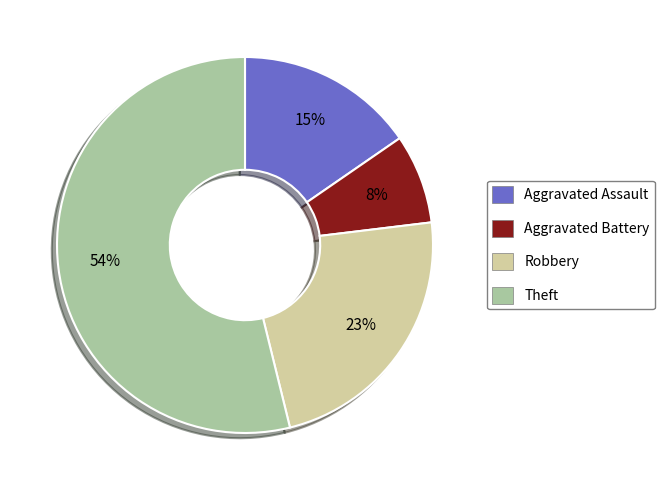

Is the sum of Robbery and Aggravated Assault greater than half?

No